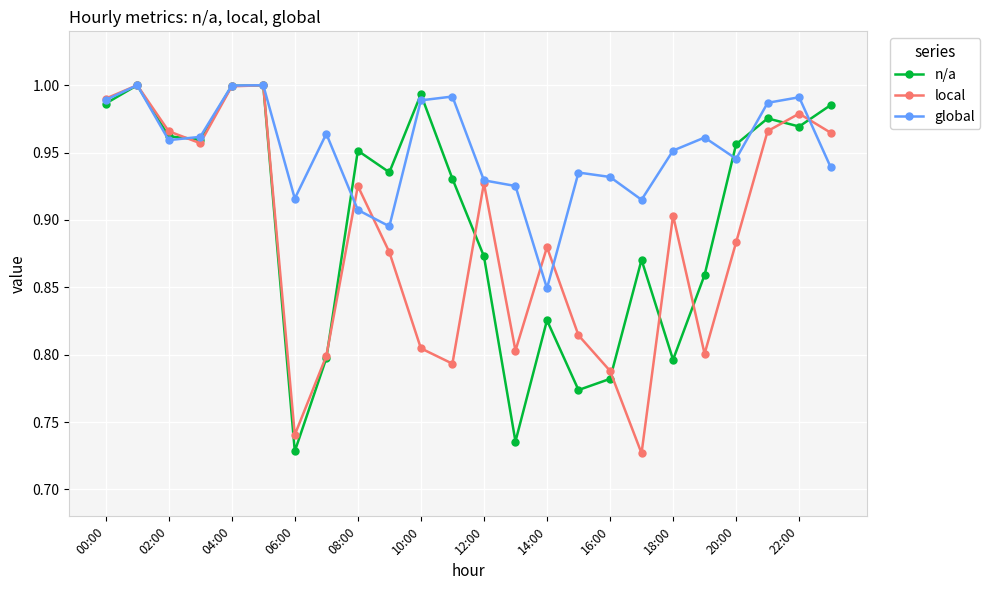

Which series has the largest total across all categories?

global